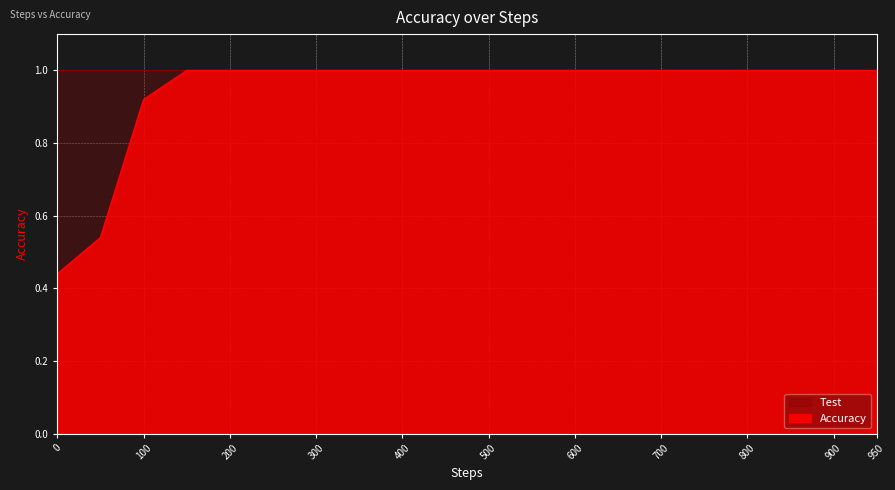

What is the value of the 10th point from the left?

1.0